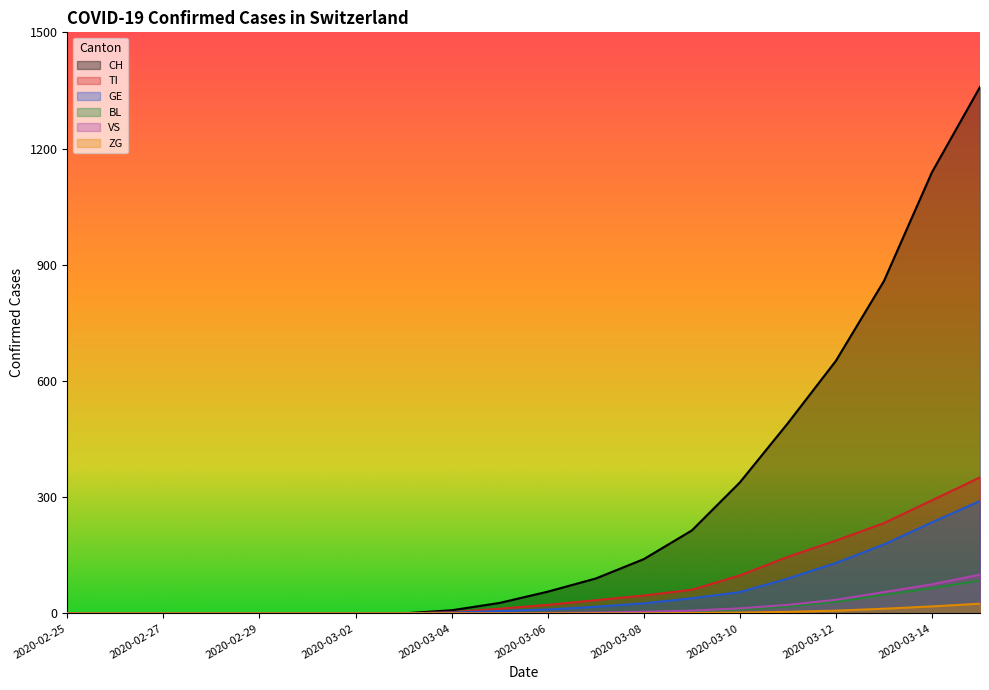

What is the difference between the highest and lowest values at 2020-03-14?

1121